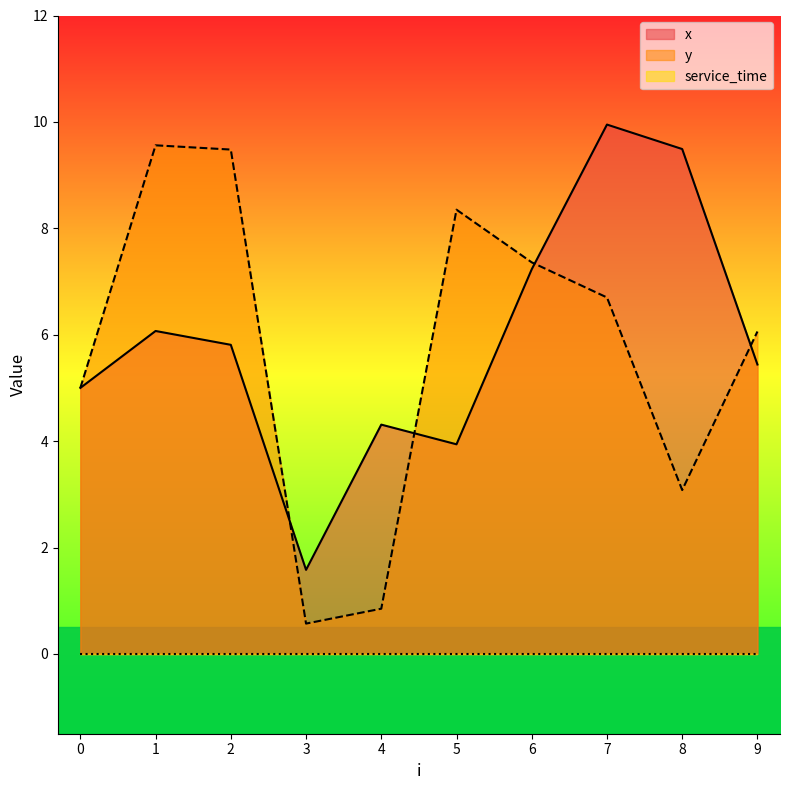

True or false: y and x intersect in this chart.

True